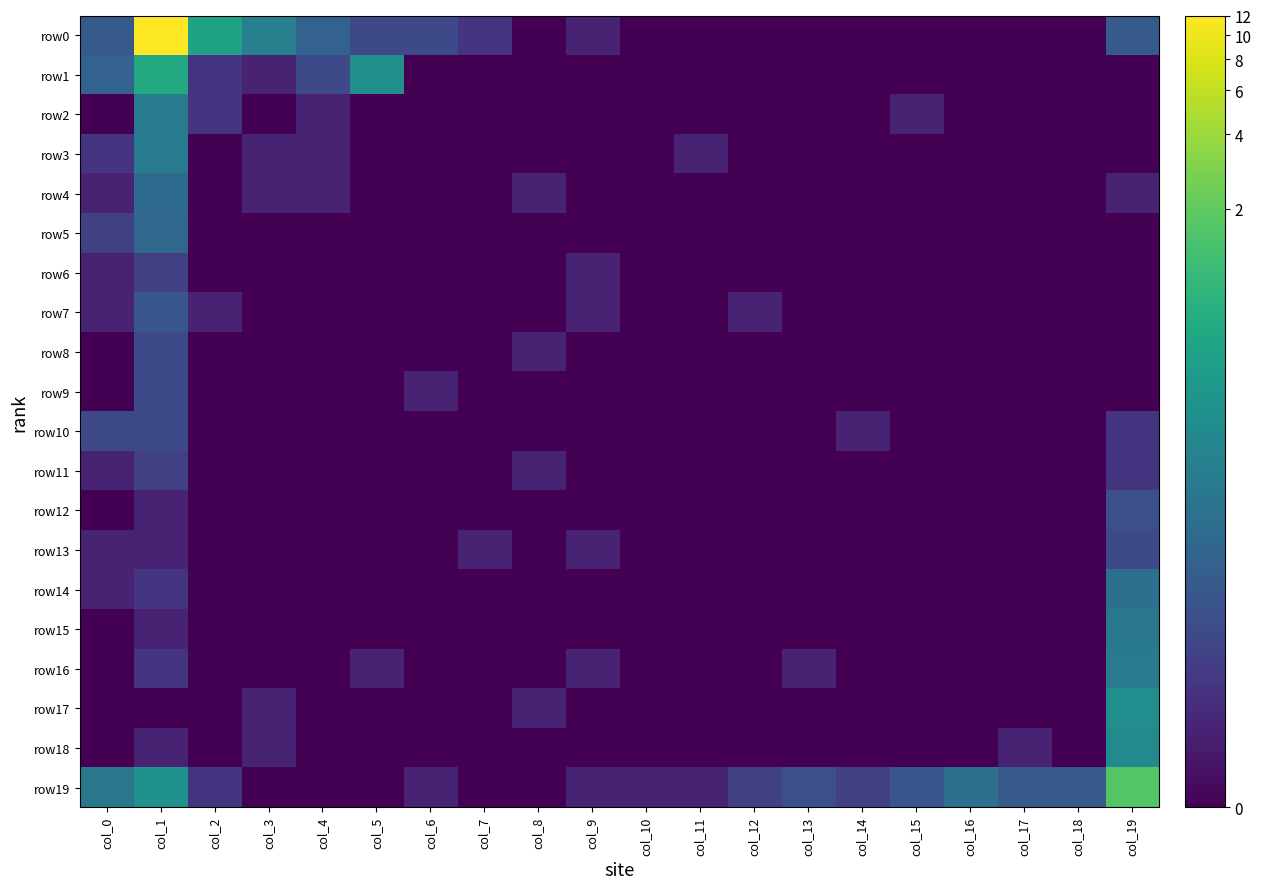

Reading left to right, transcribe all the data shown in this chart.

row0: col_0=2.1	col_1=7.3	col_2=4.2	col_3=3.2	col_4=2.3	col_5=1.6	col_6=1.6	col_7=1.1	col_8=0.0	col_9=0.7	col_10=0.0	col_11=0.0	col_12=0.0	col_13=0.0	col_14=0.0	col_15=0.0	col_16=0.0	col_17=0.0	col_18=0.0	col_19=2.1
row1: col_0=2.3	col_1=4.4	col_2=1.1	col_3=0.7	col_4=1.6	col_5=3.6	col_6=0.0	col_7=0.0	col_8=0.0	col_9=0.0	col_10=0.0	col_11=0.0	col_12=0.0	col_13=0.0	col_14=0.0	col_15=0.0	col_16=0.0	col_17=0.0	col_18=0.0	col_19=0.0
row2: col_0=0.0	col_1=3.0	col_2=1.1	col_3=0.0	col_4=0.7	col_5=0.0	col_6=0.0	col_7=0.0	col_8=0.0	col_9=0.0	col_10=0.0	col_11=0.0	col_12=0.0	col_13=0.0	col_14=0.0	col_15=0.7	col_16=0.0	col_17=0.0	col_18=0.0	col_19=0.0
row3: col_0=1.1	col_1=3.0	col_2=0.0	col_3=0.7	col_4=0.7	col_5=0.0	col_6=0.0	col_7=0.0	col_8=0.0	col_9=0.0	col_10=0.0	col_11=0.7	col_12=0.0	col_13=0.0	col_14=0.0	col_15=0.0	col_16=0.0	col_17=0.0	col_18=0.0	col_19=0.0
row4: col_0=0.7	col_1=2.6	col_2=0.0	col_3=0.7	col_4=0.7	col_5=0.0	col_6=0.0	col_7=0.0	col_8=0.7	col_9=0.0	col_10=0.0	col_11=0.0	col_12=0.0	col_13=0.0	col_14=0.0	col_15=0.0	col_16=0.0	col_17=0.0	col_18=0.0	col_19=0.7
row5: col_0=1.4	col_1=2.5	col_2=0.0	col_3=0.0	col_4=0.0	col_5=0.0	col_6=0.0	col_7=0.0	col_8=0.0	col_9=0.0	col_10=0.0	col_11=0.0	col_12=0.0	col_13=0.0	col_14=0.0	col_15=0.0	col_16=0.0	col_17=0.0	col_18=0.0	col_19=0.0
row6: col_0=0.7	col_1=1.4	col_2=0.0	col_3=0.0	col_4=0.0	col_5=0.0	col_6=0.0	col_7=0.0	col_8=0.0	col_9=0.7	col_10=0.0	col_11=0.0	col_12=0.0	col_13=0.0	col_14=0.0	col_15=0.0	col_16=0.0	col_17=0.0	col_18=0.0	col_19=0.0
row7: col_0=0.7	col_1=1.9	col_2=0.7	col_3=0.0	col_4=0.0	col_5=0.0	col_6=0.0	col_7=0.0	col_8=0.0	col_9=0.7	col_10=0.0	col_11=0.0	col_12=0.7	col_13=0.0	col_14=0.0	col_15=0.0	col_16=0.0	col_17=0.0	col_18=0.0	col_19=0.0
row8: col_0=0.0	col_1=1.6	col_2=0.0	col_3=0.0	col_4=0.0	col_5=0.0	col_6=0.0	col_7=0.0	col_8=0.7	col_9=0.0	col_10=0.0	col_11=0.0	col_12=0.0	col_13=0.0	col_14=0.0	col_15=0.0	col_16=0.0	col_17=0.0	col_18=0.0	col_19=0.0
row9: col_0=0.0	col_1=1.6	col_2=0.0	col_3=0.0	col_4=0.0	col_5=0.0	col_6=0.7	col_7=0.0	col_8=0.0	col_9=0.0	col_10=0.0	col_11=0.0	col_12=0.0	col_13=0.0	col_14=0.0	col_15=0.0	col_16=0.0	col_17=0.0	col_18=0.0	col_19=0.0
row10: col_0=1.6	col_1=1.6	col_2=0.0	col_3=0.0	col_4=0.0	col_5=0.0	col_6=0.0	col_7=0.0	col_8=0.0	col_9=0.0	col_10=0.0	col_11=0.0	col_12=0.0	col_13=0.0	col_14=0.7	col_15=0.0	col_16=0.0	col_17=0.0	col_18=0.0	col_19=1.1
row11: col_0=0.7	col_1=1.4	col_2=0.0	col_3=0.0	col_4=0.0	col_5=0.0	col_6=0.0	col_7=0.0	col_8=0.7	col_9=0.0	col_10=0.0	col_11=0.0	col_12=0.0	col_13=0.0	col_14=0.0	col_15=0.0	col_16=0.0	col_17=0.0	col_18=0.0	col_19=1.1
row12: col_0=0.0	col_1=0.7	col_2=0.0	col_3=0.0	col_4=0.0	col_5=0.0	col_6=0.0	col_7=0.0	col_8=0.0	col_9=0.0	col_10=0.0	col_11=0.0	col_12=0.0	col_13=0.0	col_14=0.0	col_15=0.0	col_16=0.0	col_17=0.0	col_18=0.0	col_19=1.8
row13: col_0=0.7	col_1=0.7	col_2=0.0	col_3=0.0	col_4=0.0	col_5=0.0	col_6=0.0	col_7=0.7	col_8=0.0	col_9=0.7	col_10=0.0	col_11=0.0	col_12=0.0	col_13=0.0	col_14=0.0	col_15=0.0	col_16=0.0	col_17=0.0	col_18=0.0	col_19=1.6
row14: col_0=0.7	col_1=1.1	col_2=0.0	col_3=0.0	col_4=0.0	col_5=0.0	col_6=0.0	col_7=0.0	col_8=0.0	col_9=0.0	col_10=0.0	col_11=0.0	col_12=0.0	col_13=0.0	col_14=0.0	col_15=0.0	col_16=0.0	col_17=0.0	col_18=0.0	col_19=2.7
row15: col_0=0.0	col_1=0.7	col_2=0.0	col_3=0.0	col_4=0.0	col_5=0.0	col_6=0.0	col_7=0.0	col_8=0.0	col_9=0.0	col_10=0.0	col_11=0.0	col_12=0.0	col_13=0.0	col_14=0.0	col_15=0.0	col_16=0.0	col_17=0.0	col_18=0.0	col_19=2.9
row16: col_0=0.0	col_1=1.1	col_2=0.0	col_3=0.0	col_4=0.0	col_5=0.7	col_6=0.0	col_7=0.0	col_8=0.0	col_9=0.7	col_10=0.0	col_11=0.0	col_12=0.0	col_13=0.7	col_14=0.0	col_15=0.0	col_16=0.0	col_17=0.0	col_18=0.0	col_19=3.0
row17: col_0=0.0	col_1=0.0	col_2=0.0	col_3=0.7	col_4=0.0	col_5=0.0	col_6=0.0	col_7=0.0	col_8=0.7	col_9=0.0	col_10=0.0	col_11=0.0	col_12=0.0	col_13=0.0	col_14=0.0	col_15=0.0	col_16=0.0	col_17=0.0	col_18=0.0	col_19=3.6
row18: col_0=0.0	col_1=0.7	col_2=0.0	col_3=0.7	col_4=0.0	col_5=0.0	col_6=0.0	col_7=0.0	col_8=0.0	col_9=0.0	col_10=0.0	col_11=0.0	col_12=0.0	col_13=0.0	col_14=0.0	col_15=0.0	col_16=0.0	col_17=0.7	col_18=0.0	col_19=3.5
row19: col_0=2.9	col_1=3.7	col_2=1.1	col_3=0.0	col_4=0.0	col_5=0.0	col_6=0.7	col_7=0.0	col_8=0.0	col_9=0.7	col_10=0.7	col_11=0.7	col_12=1.4	col_13=1.8	col_14=1.4	col_15=1.9	col_16=2.7	col_17=2.1	col_18=2.1	col_19=5.4